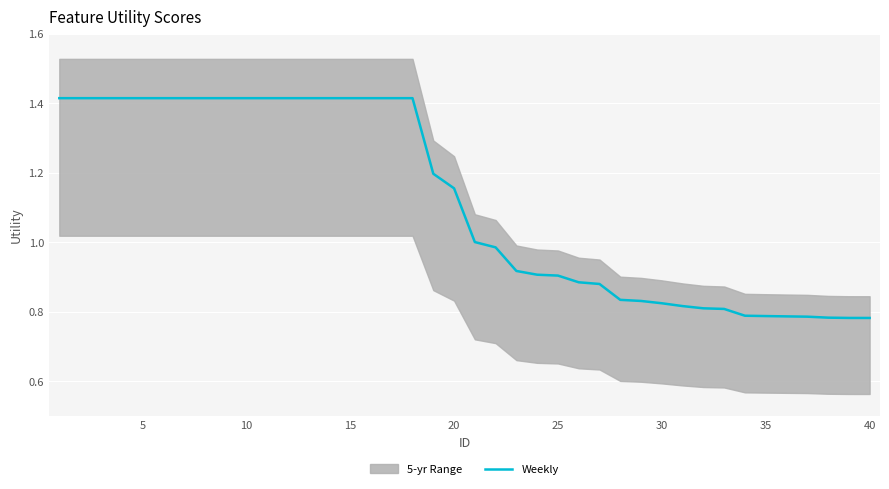

What is the greatest value displayed?

1.4